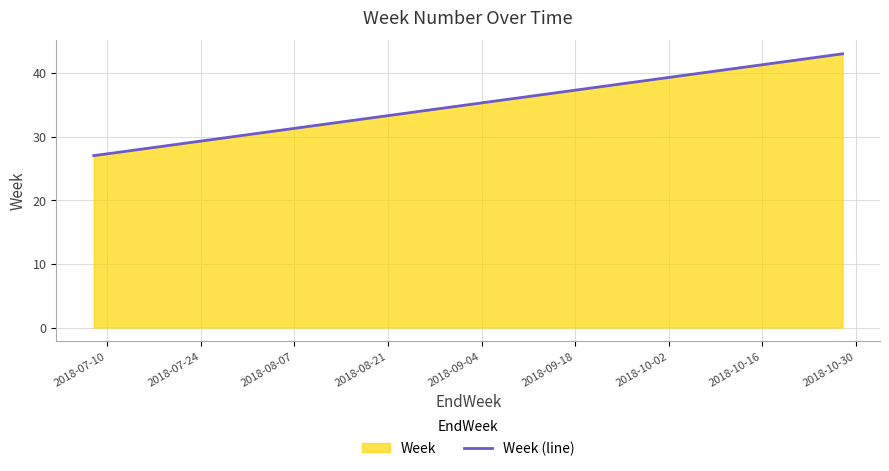

What is the value of the 12th point from the left?

38